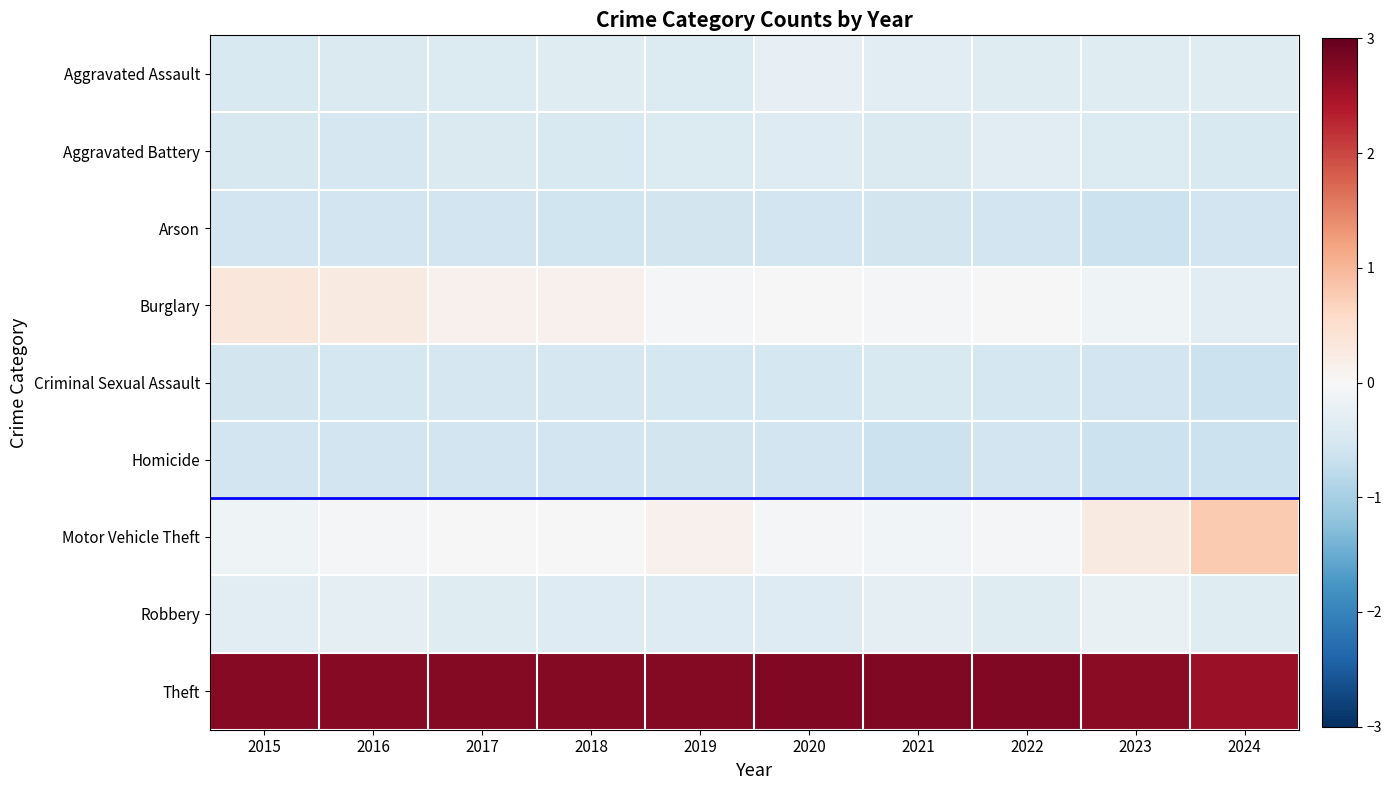

At how many categories does at least one series exceed 0?

10